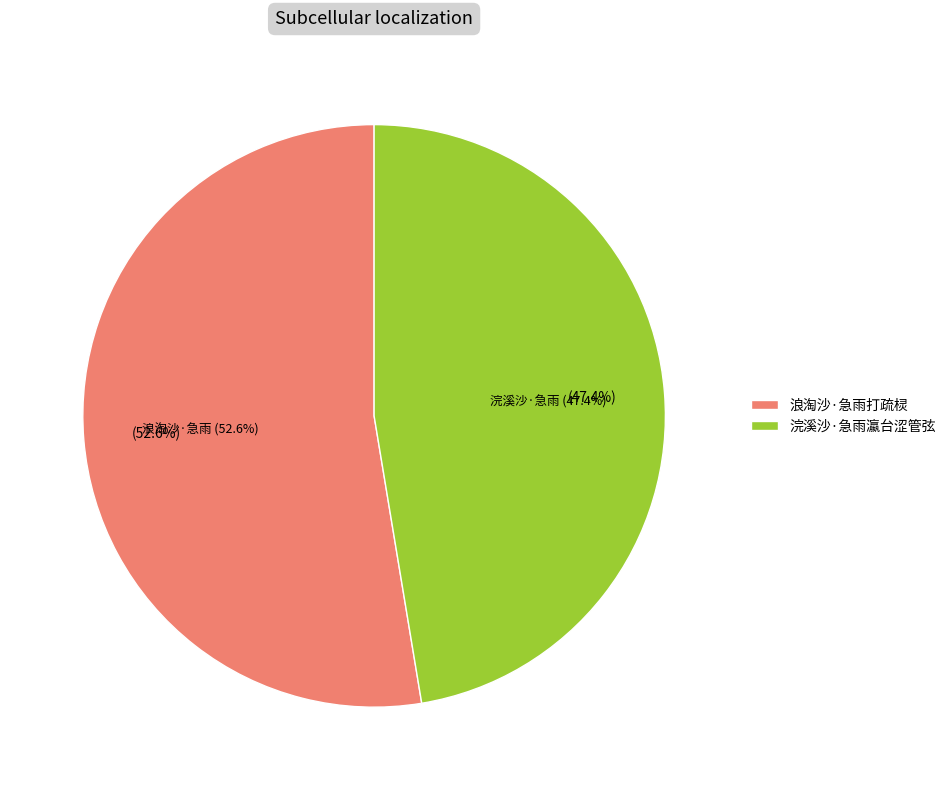

Approximately how many times larger is the value at 浪淘沙·急雨打疏棂 compared to 浣溪沙·急雨瀛台涩管弦?

1.1